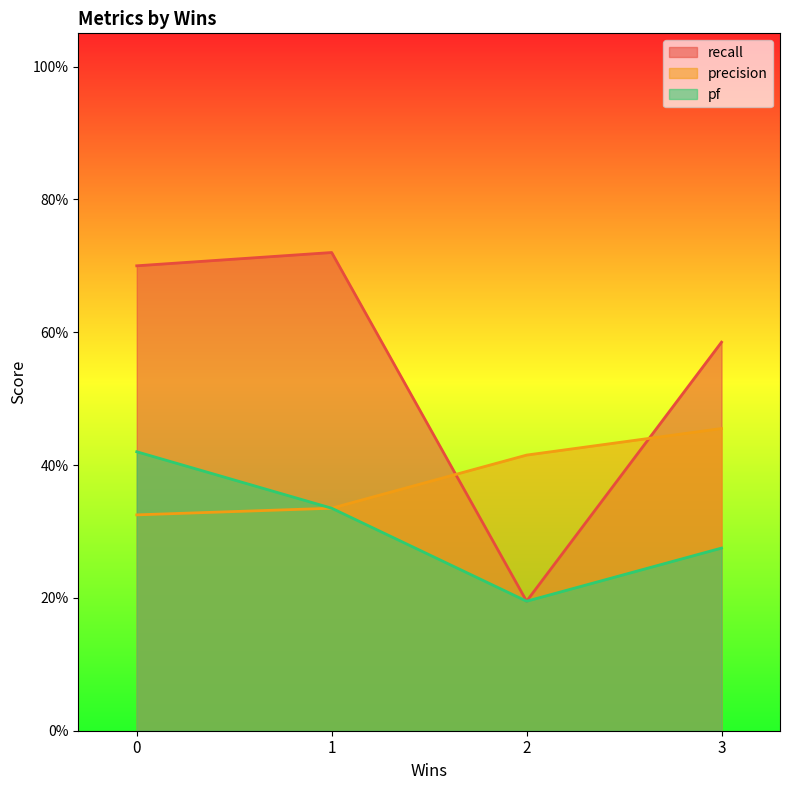

Which series changed the most between 2 and 3?

recall